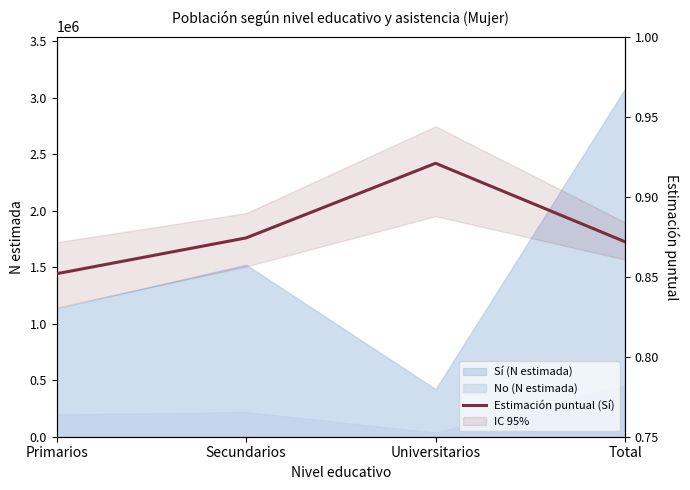

What value does the data have at Universitarios?

0.9